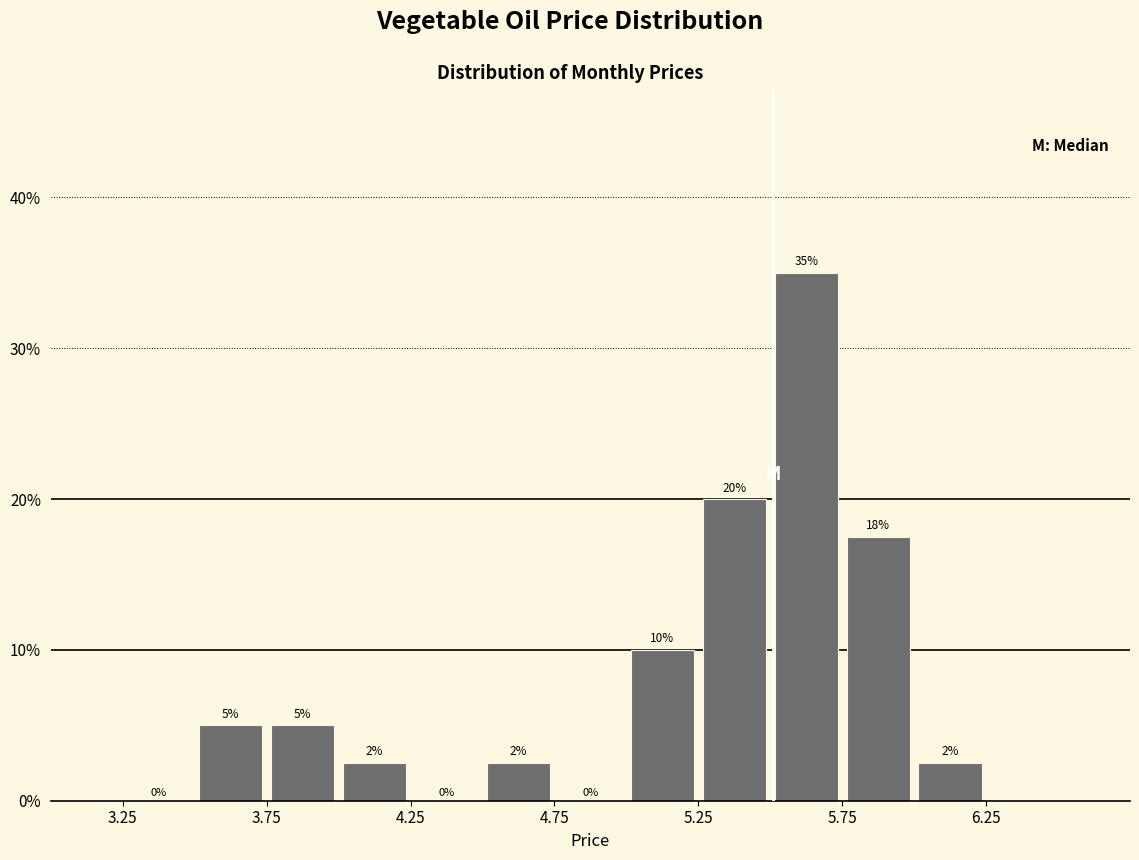

Over which range of the x-axis is the bar tallest?

5.50 to 5.75